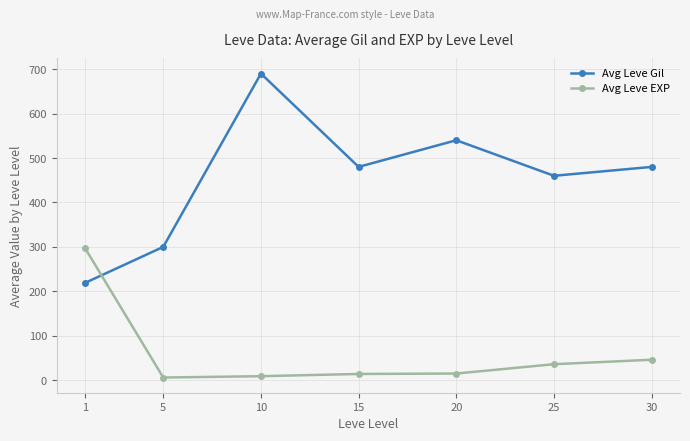

True or false: Avg Leve Gil has more than 2 interior local peaks.

False